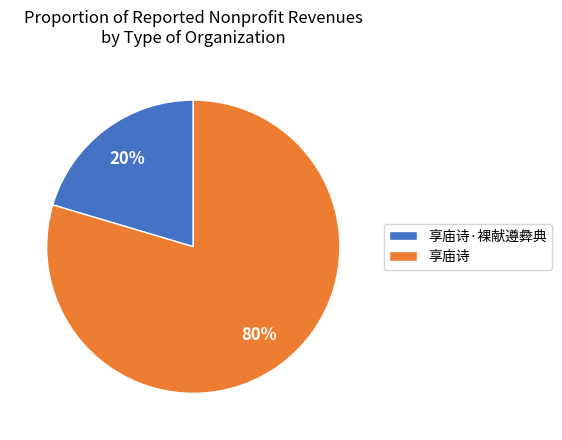

To the nearest percent, what portion does 享庙诗·裸献遵彜典 represent?

20%